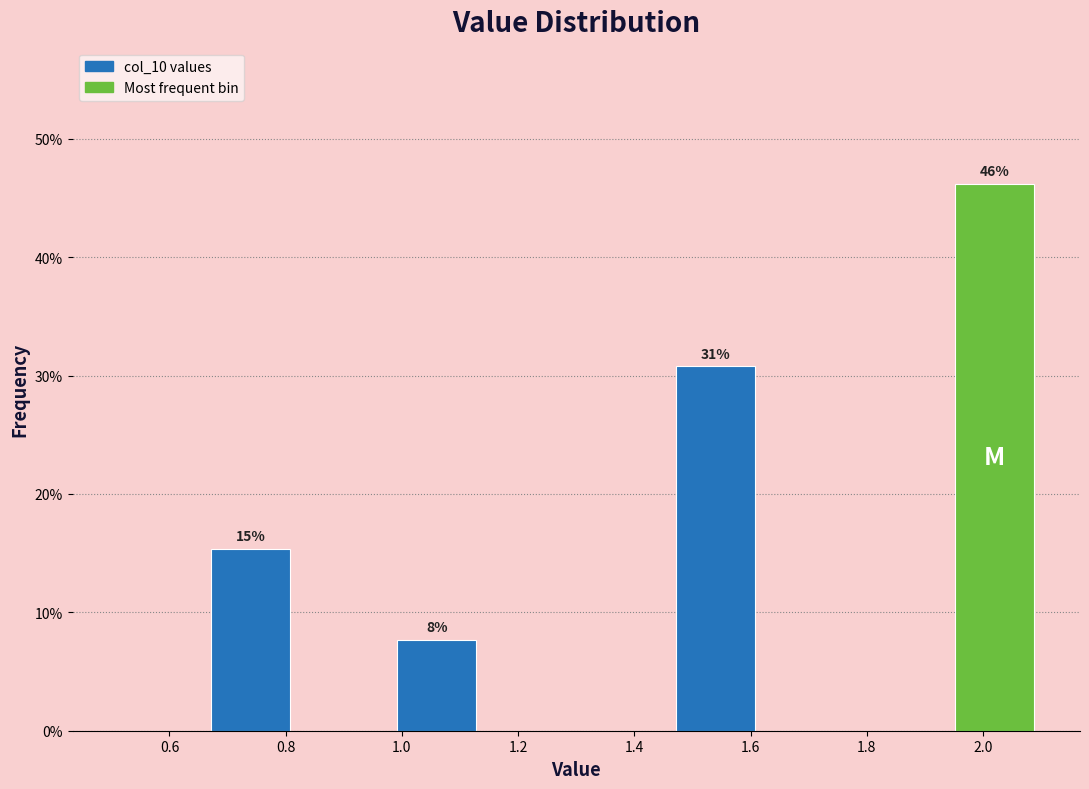

Over which range of the x-axis is the bar tallest?

1.94 to 2.10